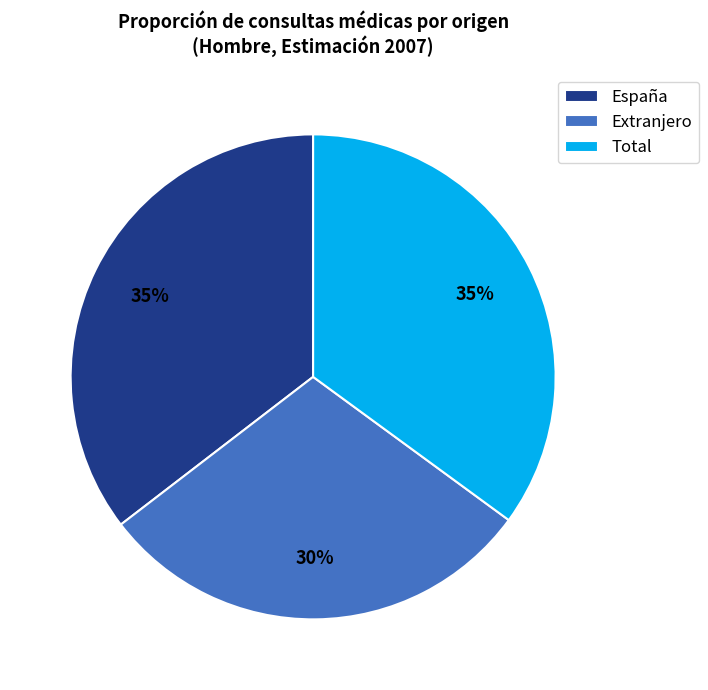

What percentage is the Total slice, to the nearest percent?

35%